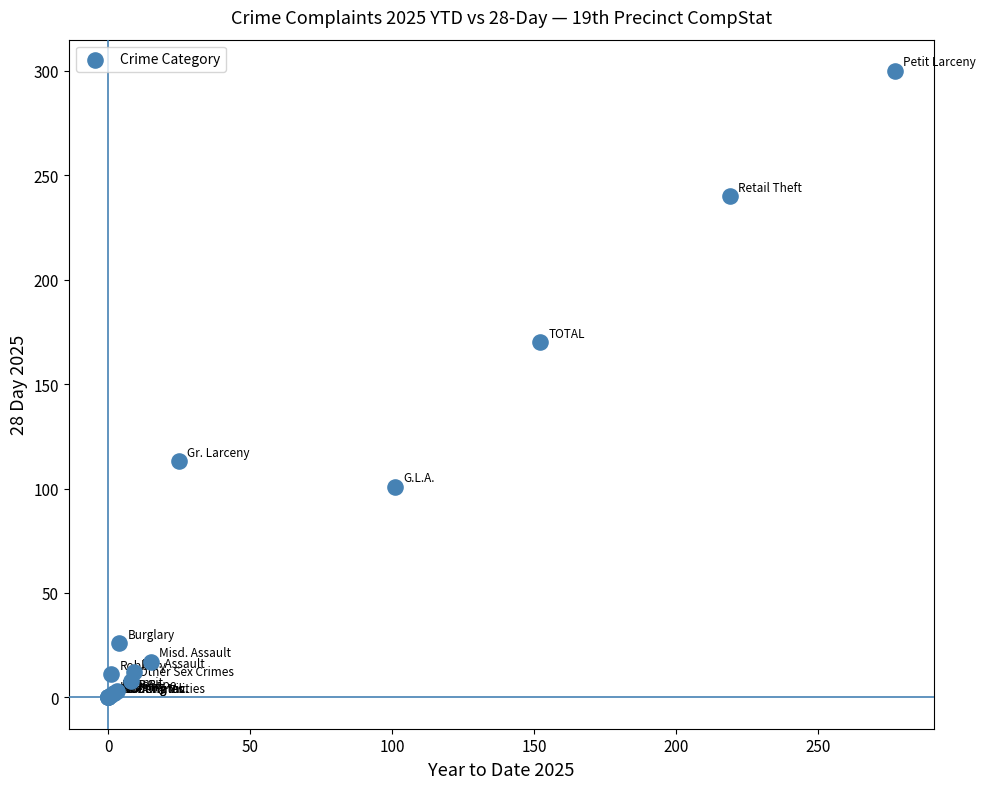

What Y value in the scatter plot is closest to 150?

170